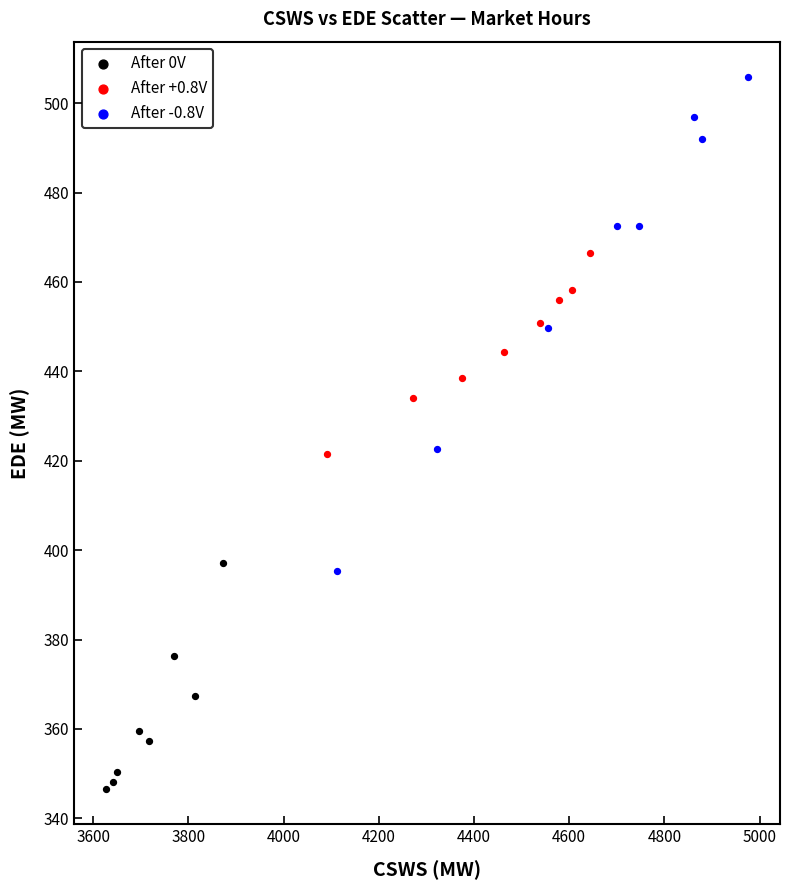

Which series reaches the maximum Y coordinate?

After -0.8V